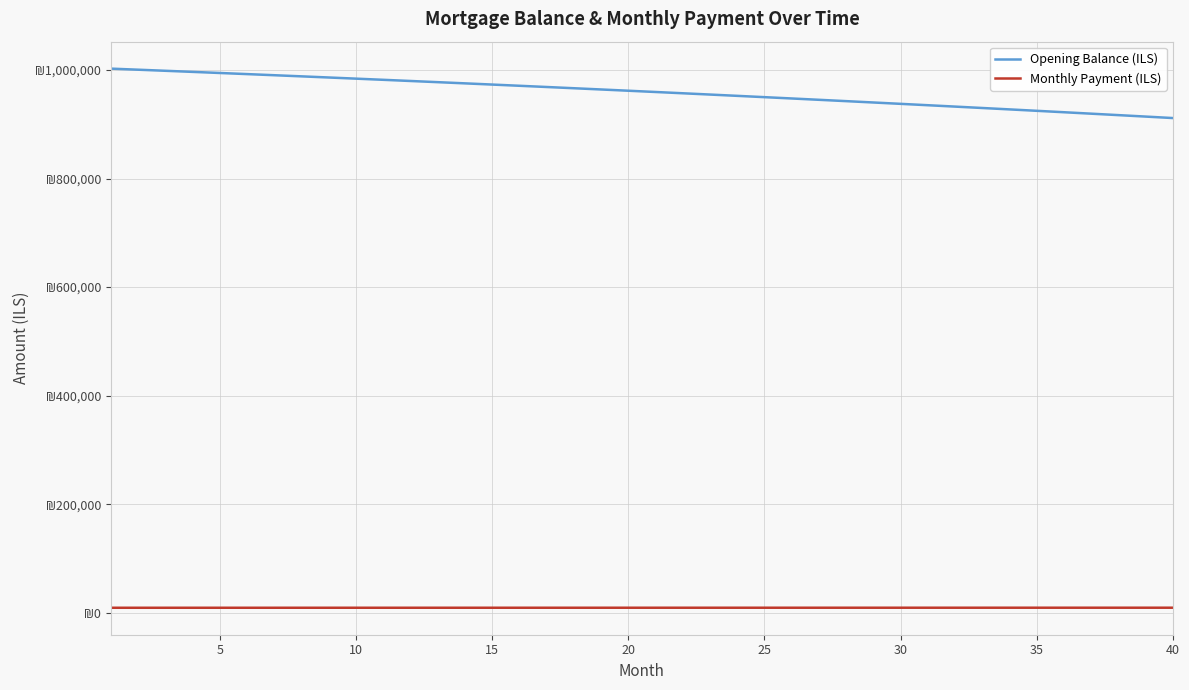

True or false: Monthly Payment (ILS) and Opening Balance (ILS) cross at least once.

False